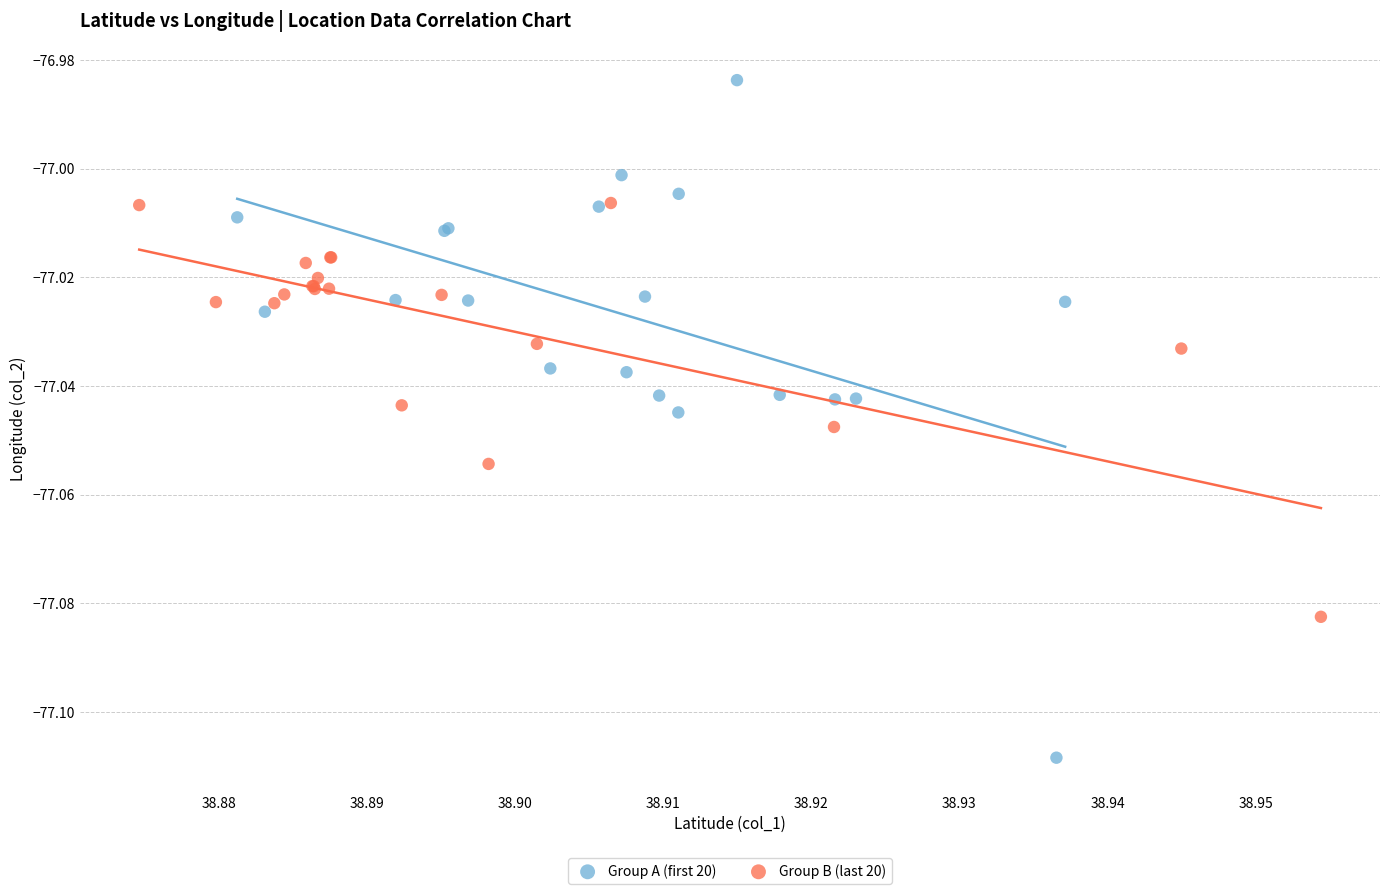

Which series reaches the maximum Y coordinate?

Group A (first 20)